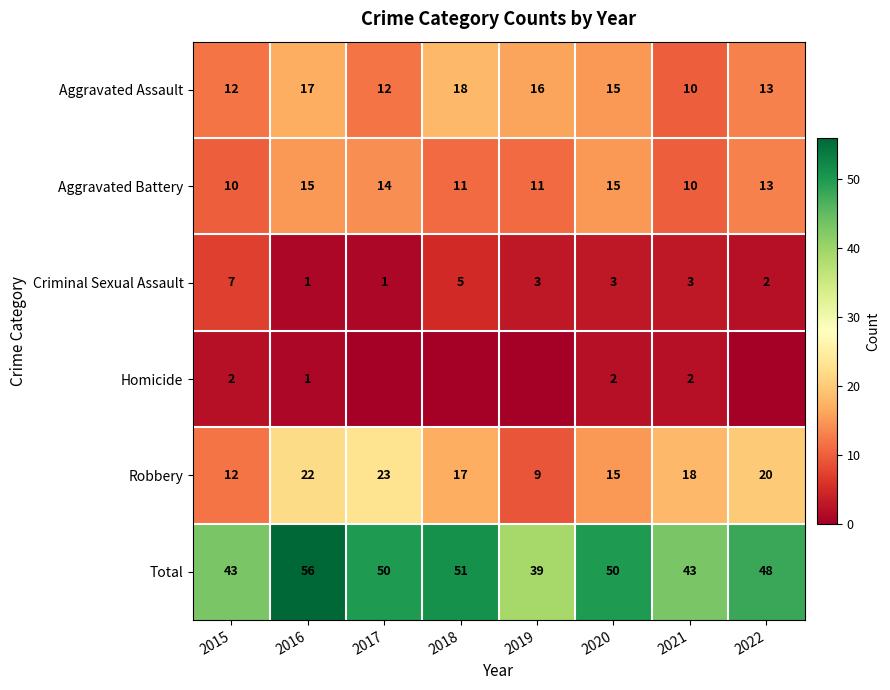

What is the sum of the Total values at 2022 and 2015?

91